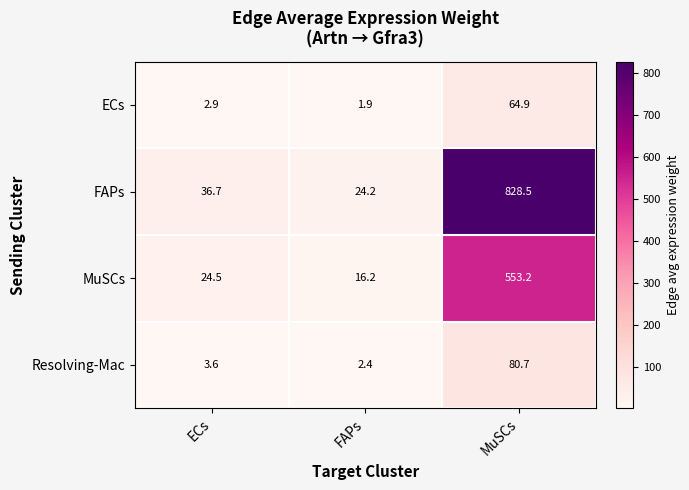

True or false: MuSCs has a value of 24.5 at ECs.

True